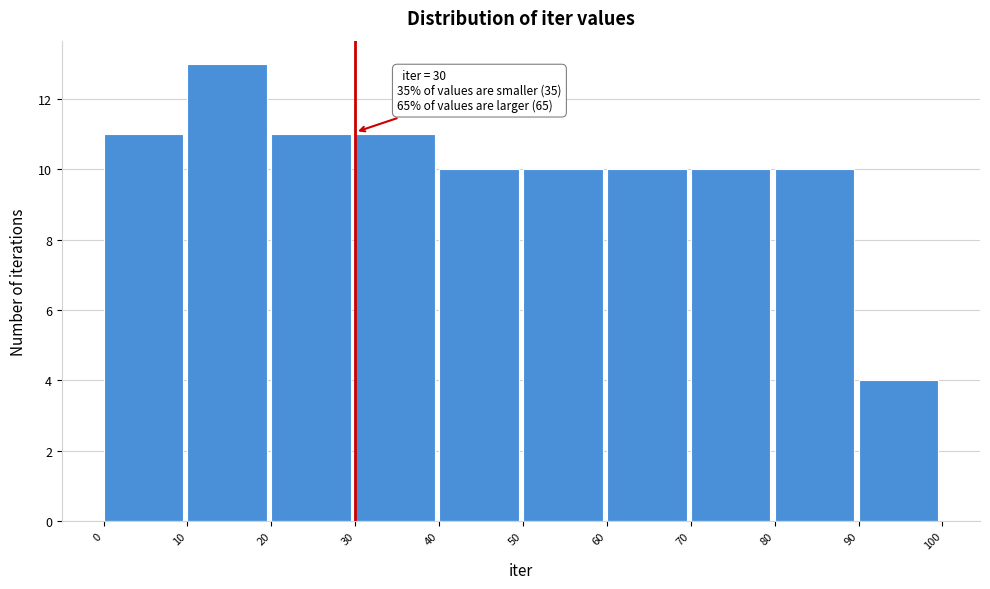

Over which range of the x-axis is the bar tallest?

10 to 20